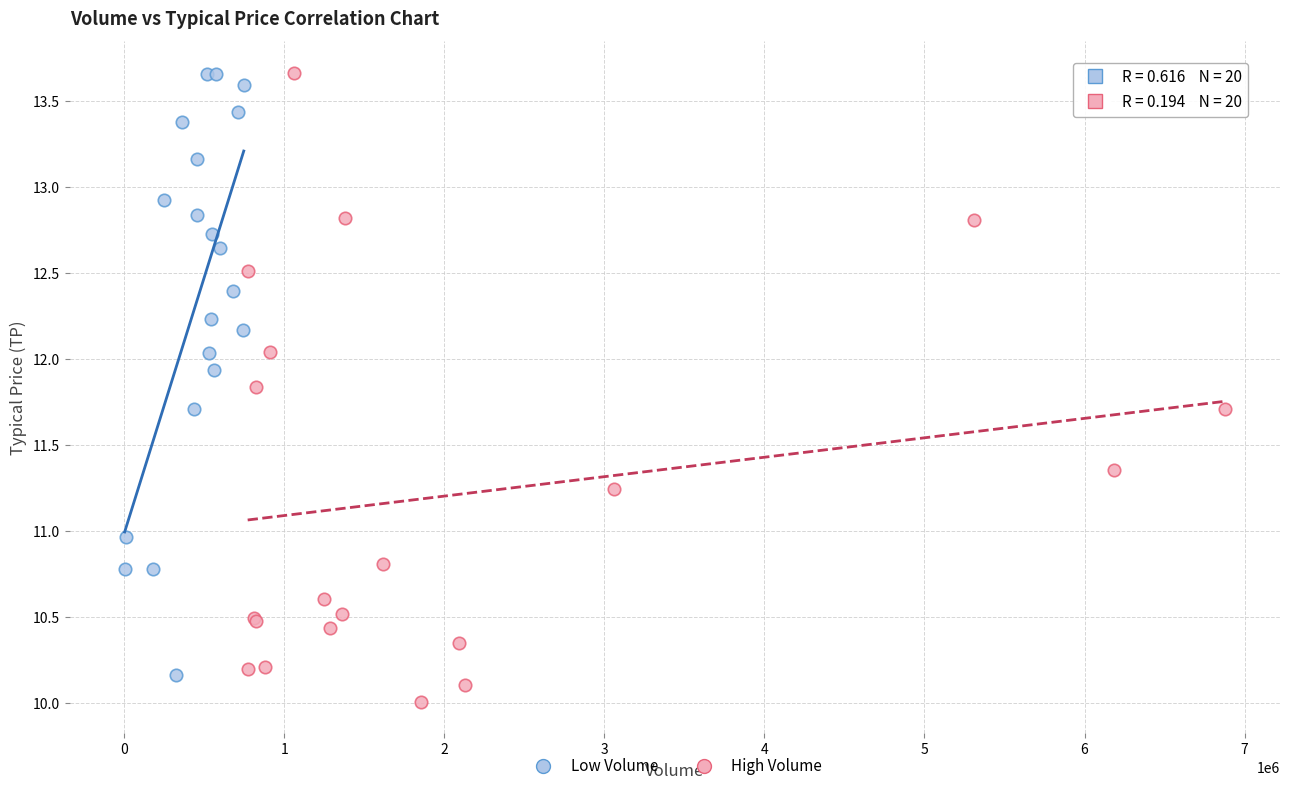

What are all the series names shown in the legend?

Low Volume, High Volume